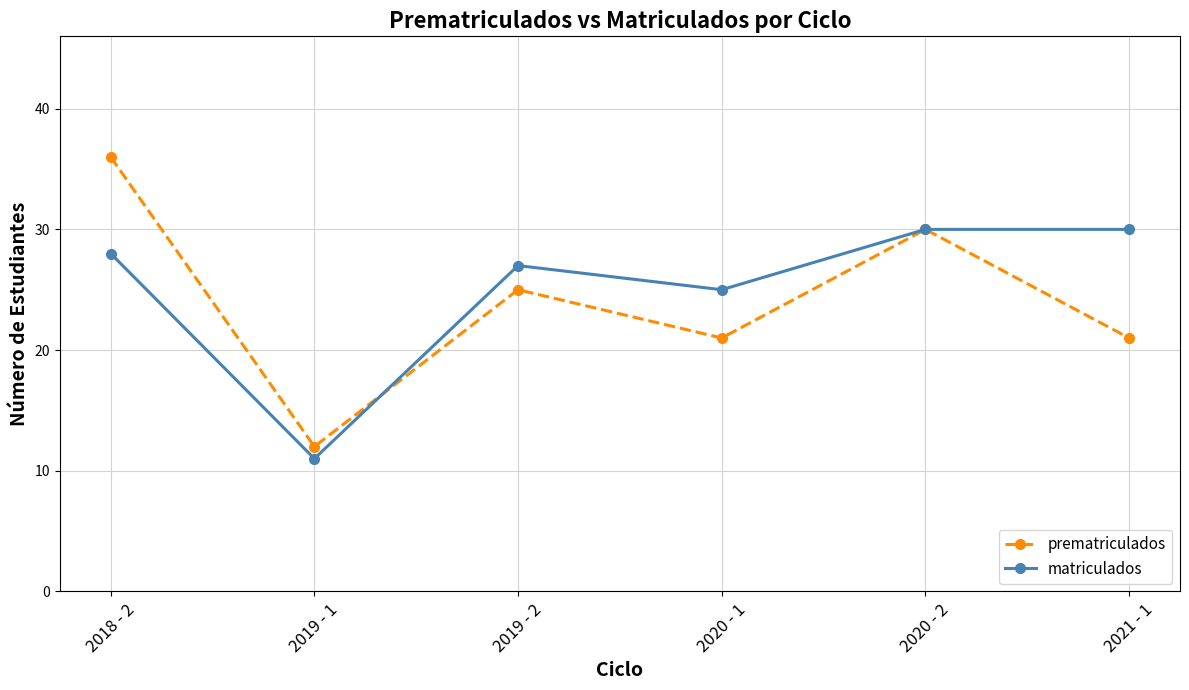

Rank the series at 2021 - 1 from highest to lowest value.

matriculados, prematriculados